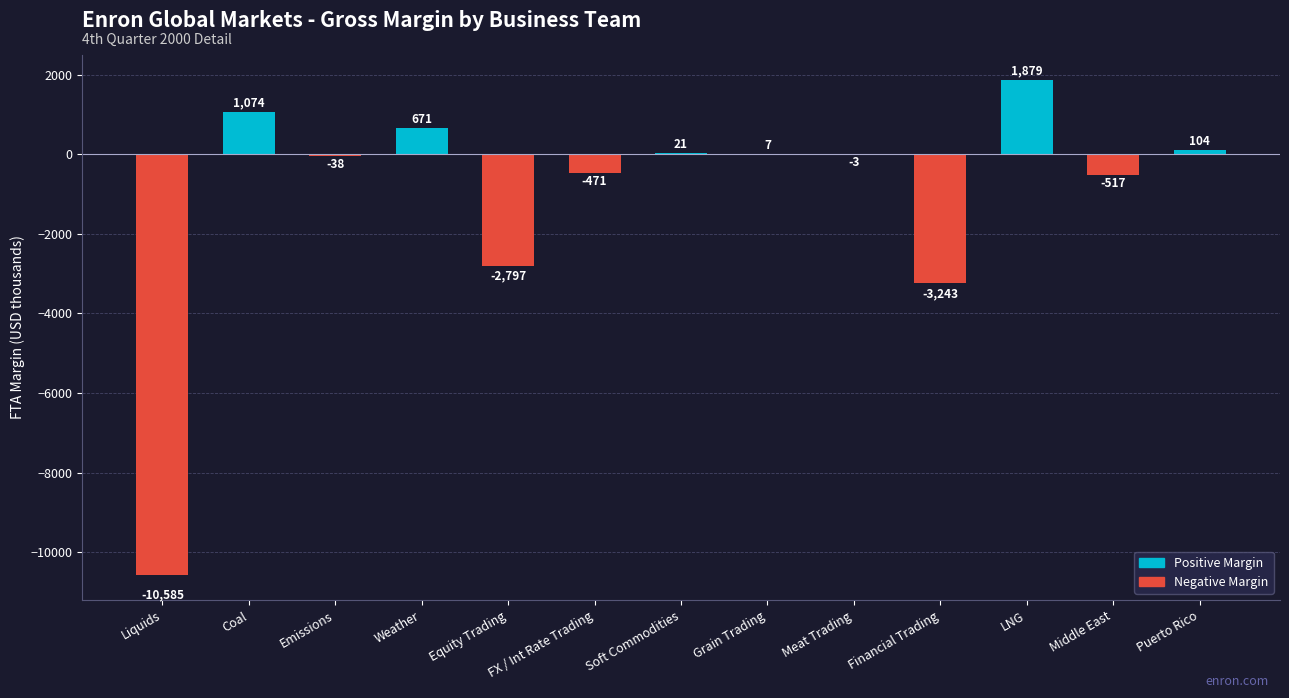

Count the number of data series in this chart.

1